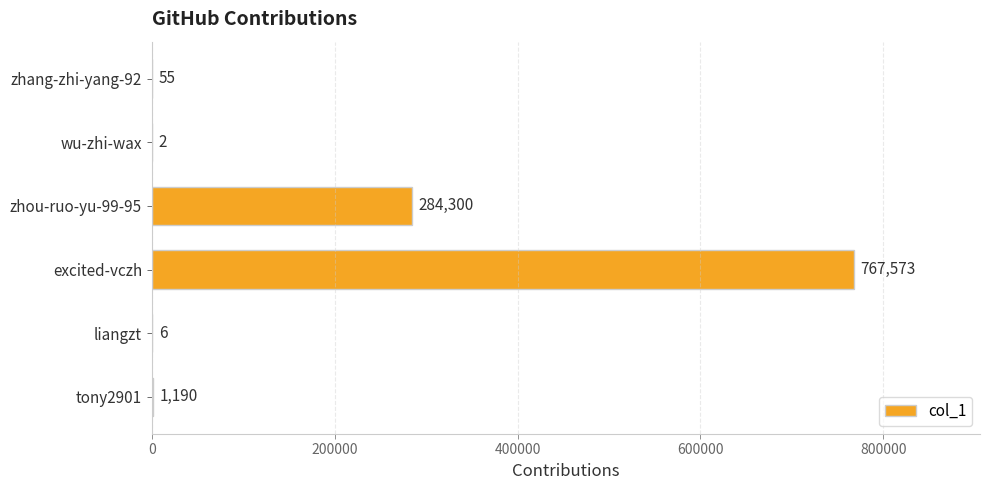

Reading bottom to top, transcribe all the data shown in this chart.

tony2901=1190	liangzt=6	excited-vczh=767573	zhou-ruo-yu-99-95=284300	wu-zhi-wax=2	zhang-zhi-yang-92=55